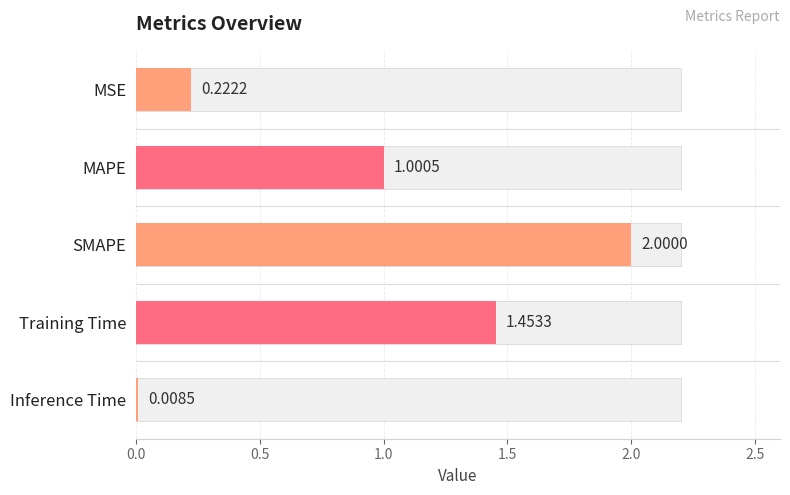

What is the difference between the maximum and second lowest values?

1.8